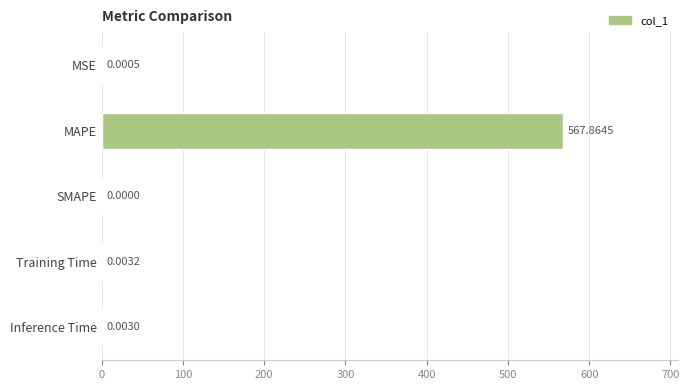

Between Inference Time and SMAPE, which is larger?

Inference Time